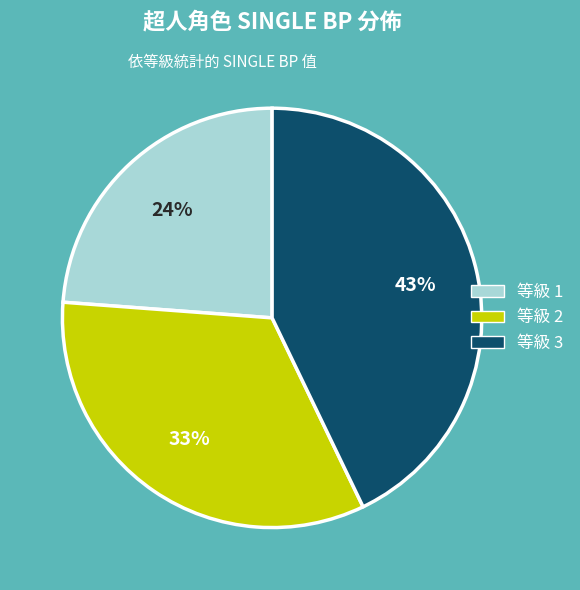

To the nearest percent, what is the average slice percentage?

33%